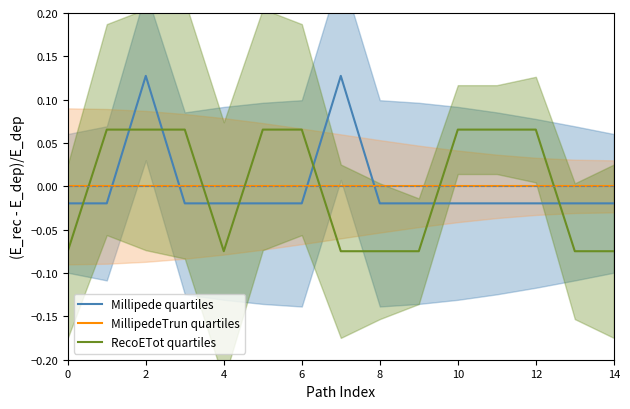

True or false: MillipedeTrun quartiles has more than 0 interior local peaks.

False